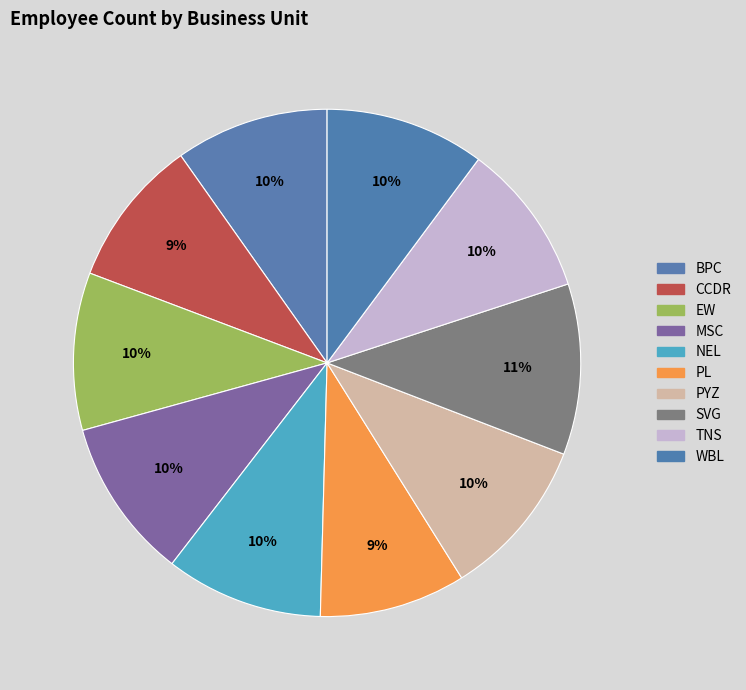

True or false: WBL accounts for 10% of the total.

True